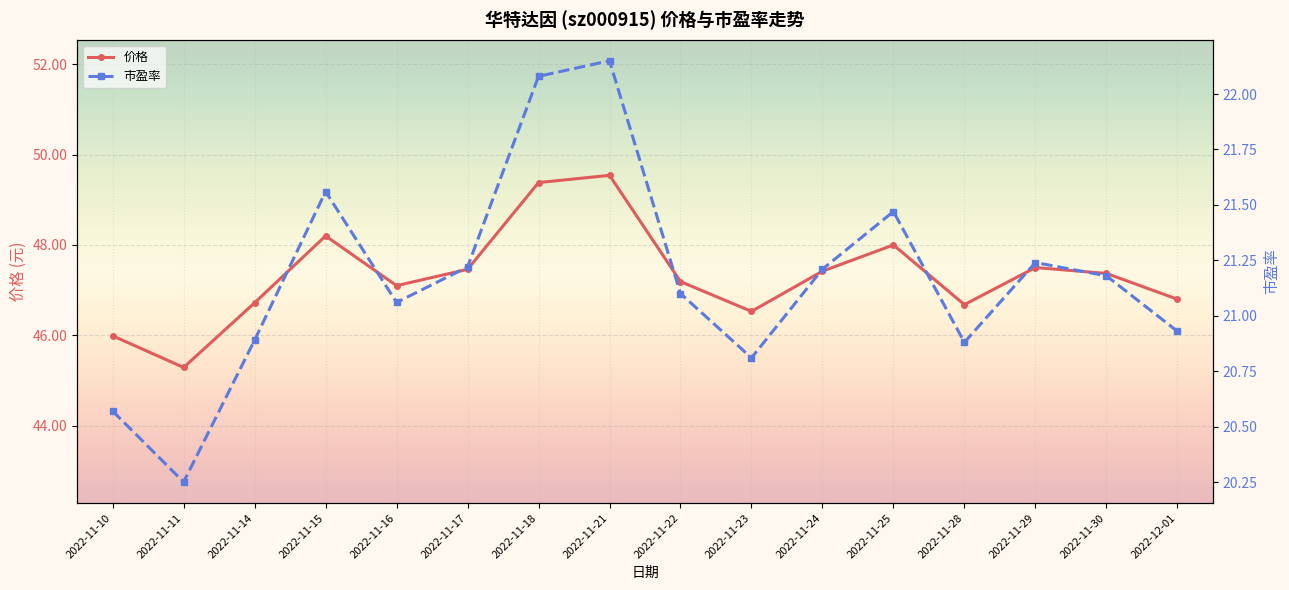

What is the label of the 15th point from the left?

2022-11-30